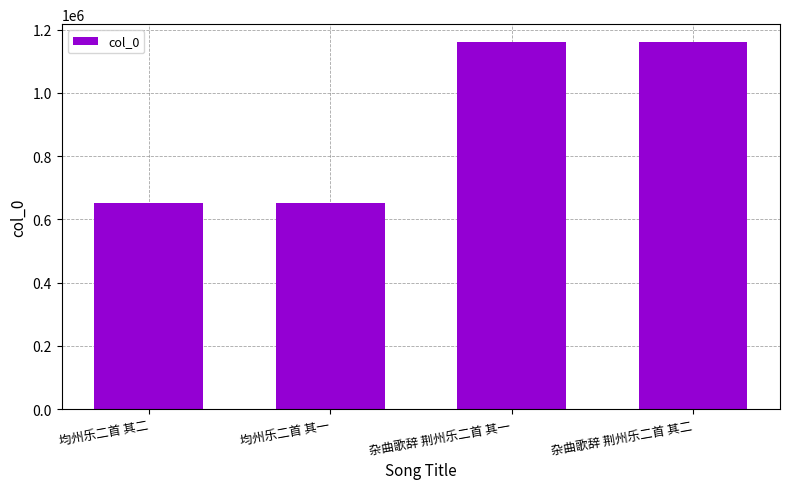

What is the difference between the maximum and second lowest values?

507208